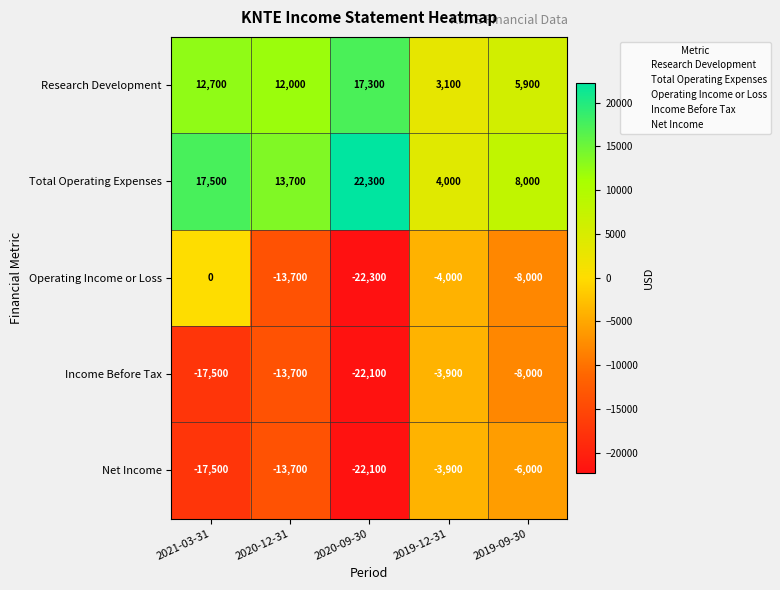

Rank the categories by Net Income value from highest to lowest.

2019-12-31, 2019-09-30, 2020-12-31, 2021-03-31, 2020-09-30